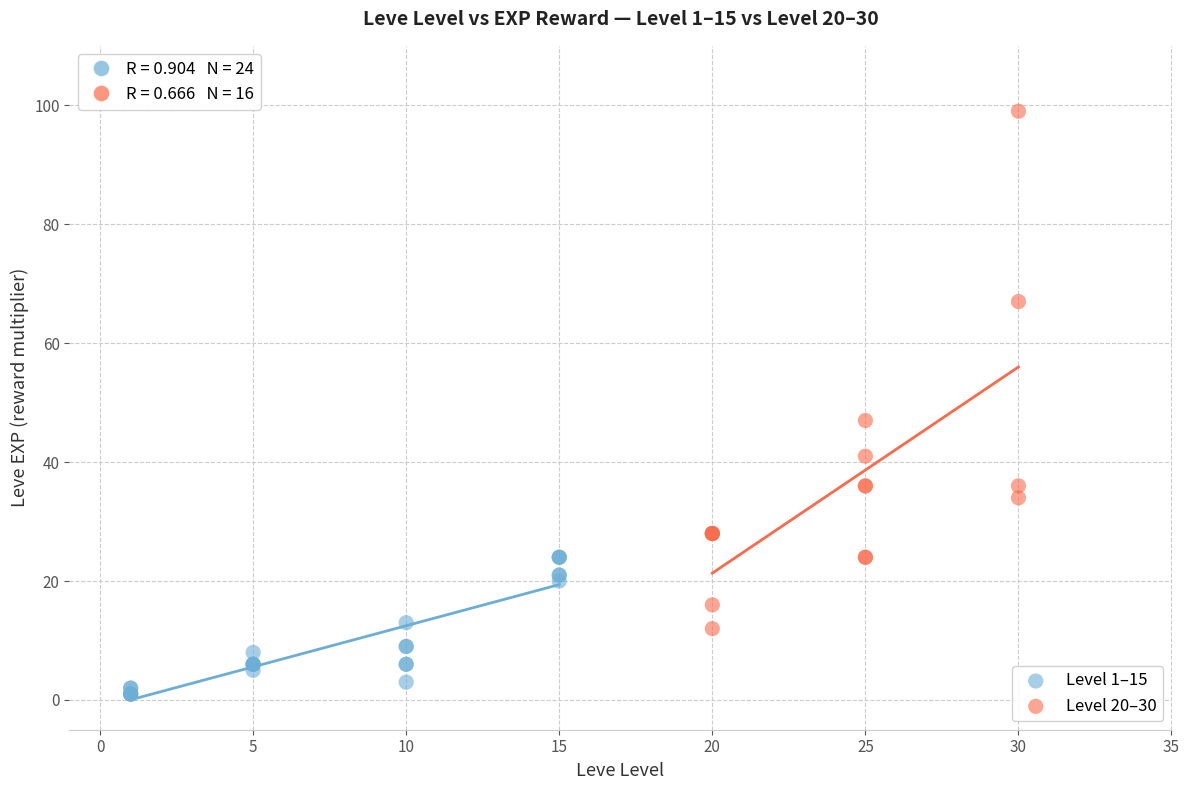

Which series contains the lowest Y value?

Level 1–15